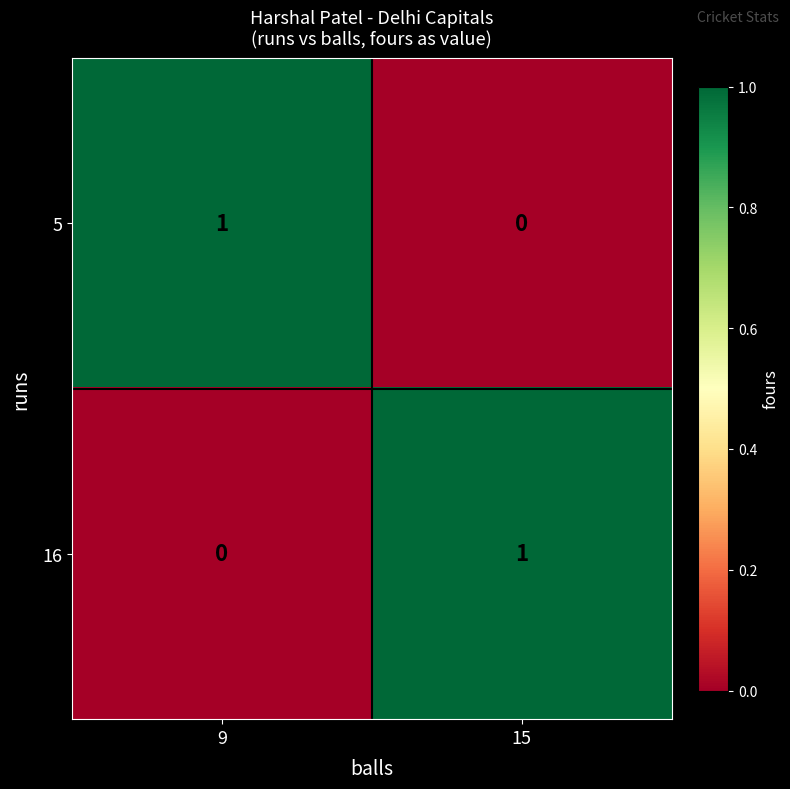

Is it true that 5 equals 1 at 9?

True